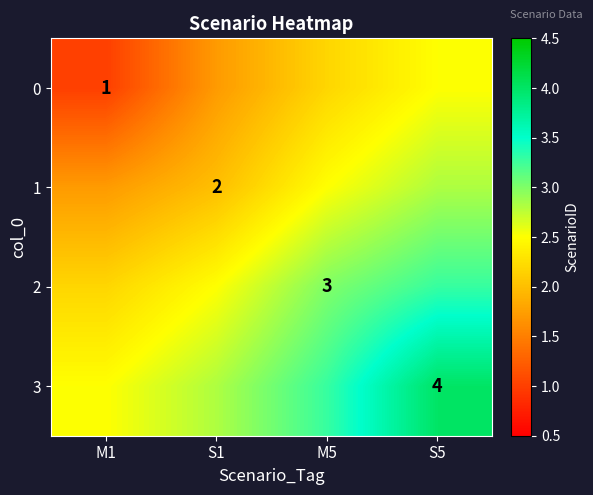

How many series are shown in this chart?

4